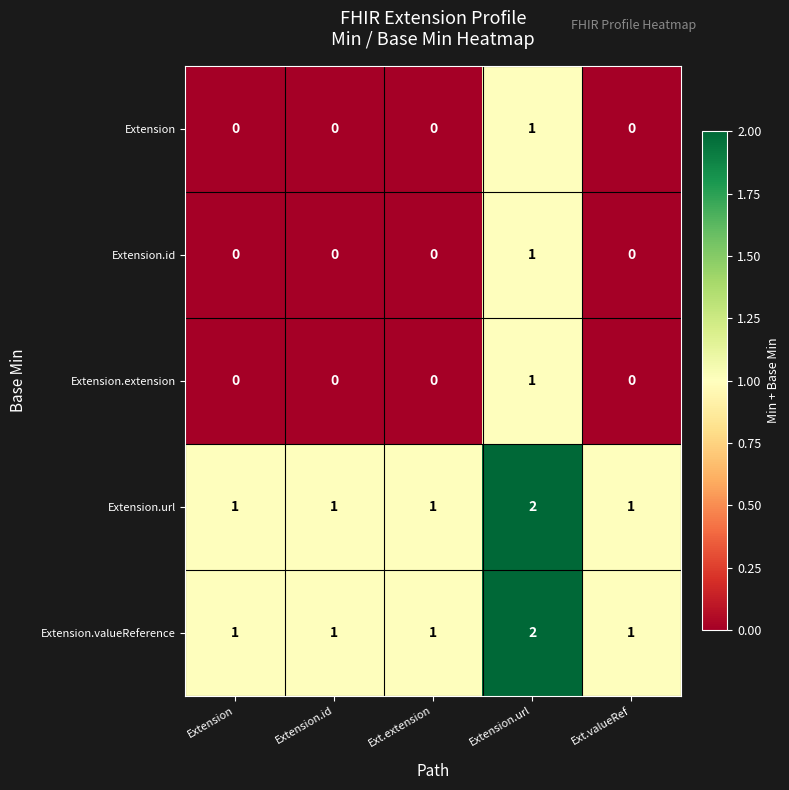

What is the total value across all series at Extension?

2